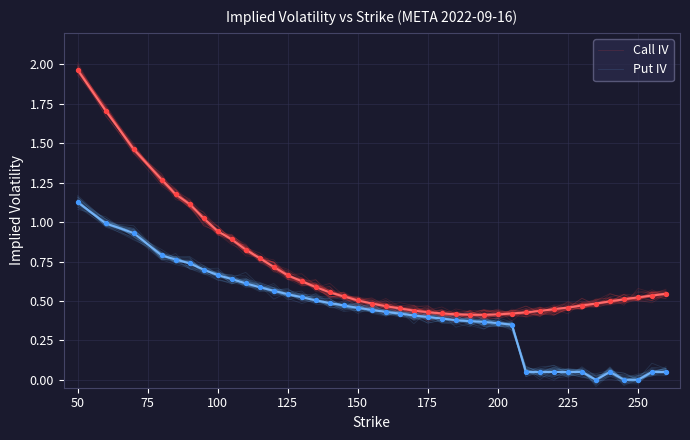

What are all the series names shown in the legend?

Call IV, Put IV